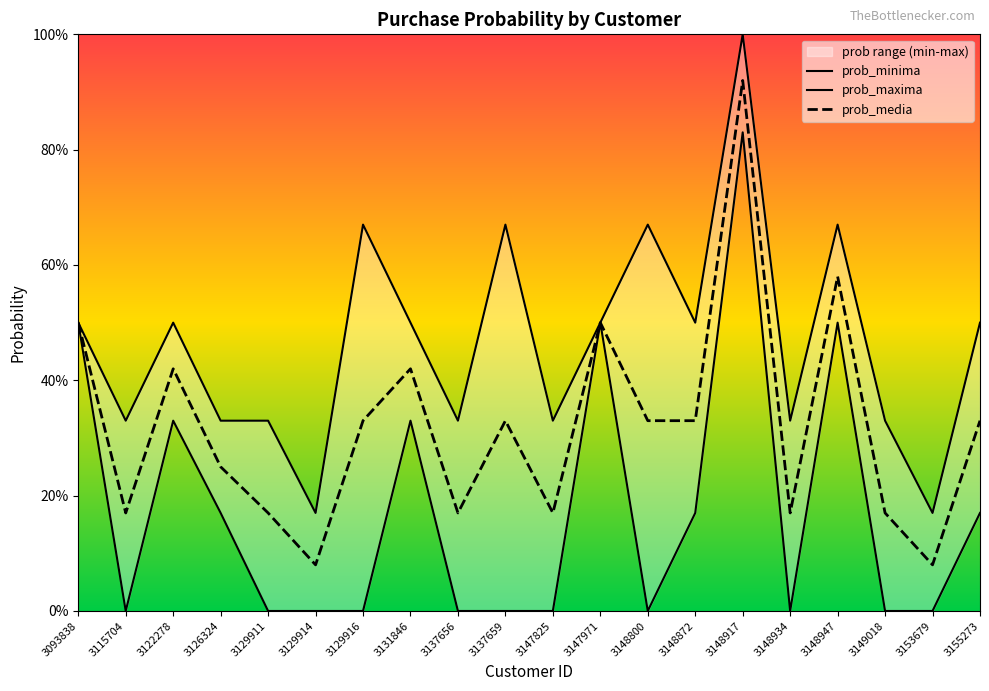

Is it true that prob_media equals 0.1 at 3147825?

False